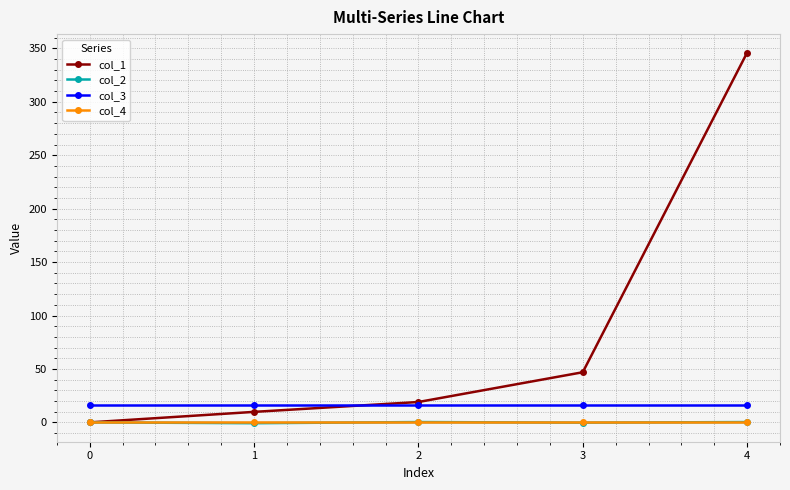

True or false: col_4 has more than 2 interior local peaks.

False